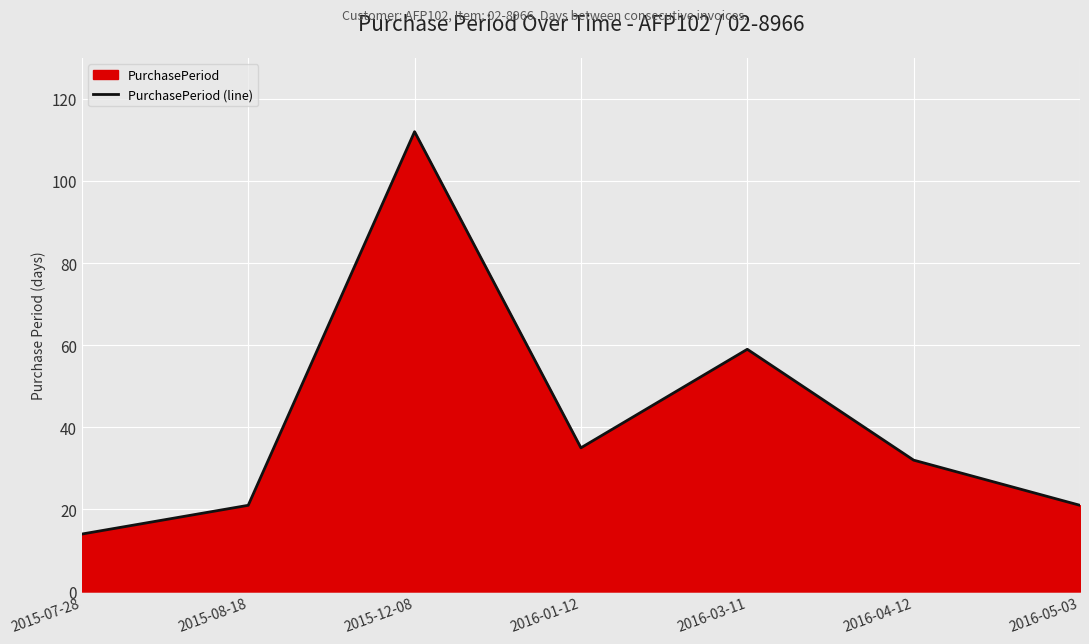

Rank the categories by value from highest to lowest.

2015-12-08, 2016-03-11, 2016-01-12, 2016-04-12, 2015-08-18, 2016-05-03, 2015-07-28